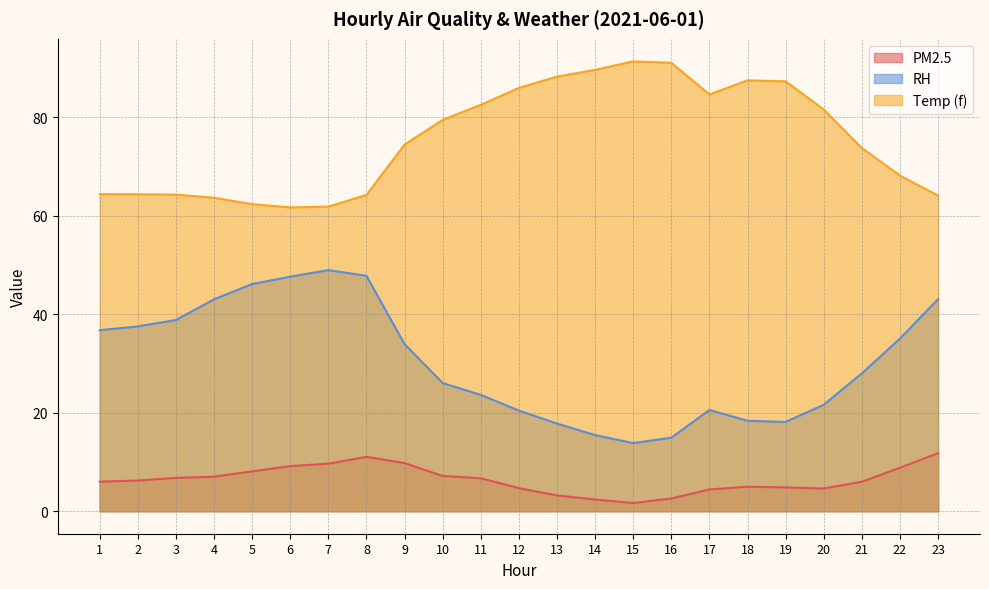

Which label corresponds to the smallest value in the chart?

15